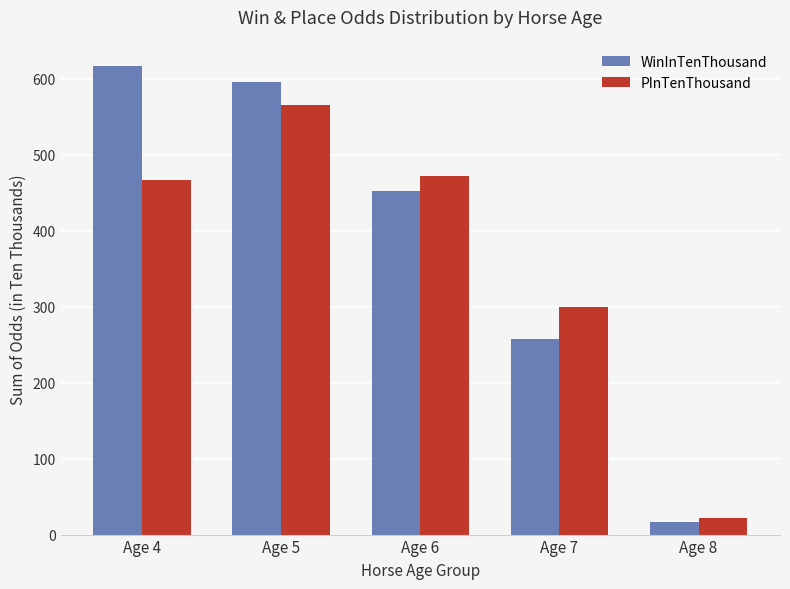

Reading left to right, list all the values displayed in this chart.

WinInTenThousand: 617	596	452	258	17
PInTenThousand: 467	566	472	299	22